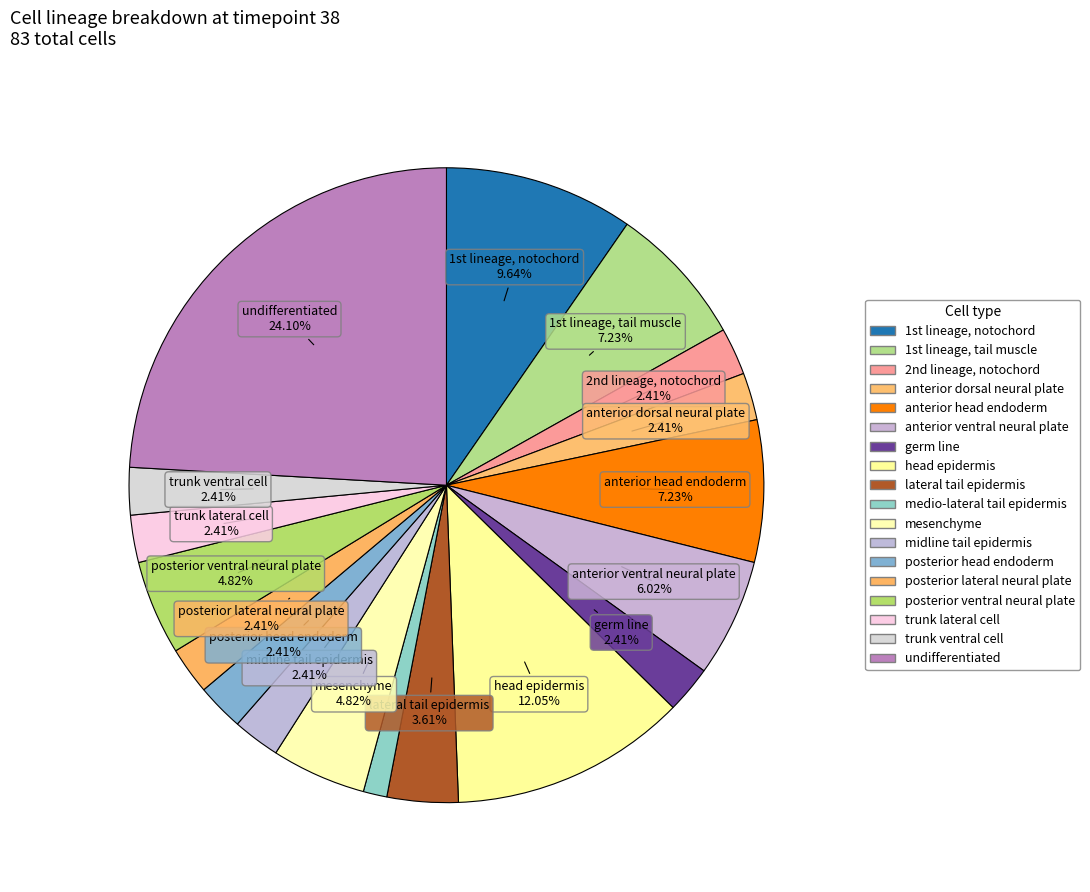

How many segments does this pie chart have?

18